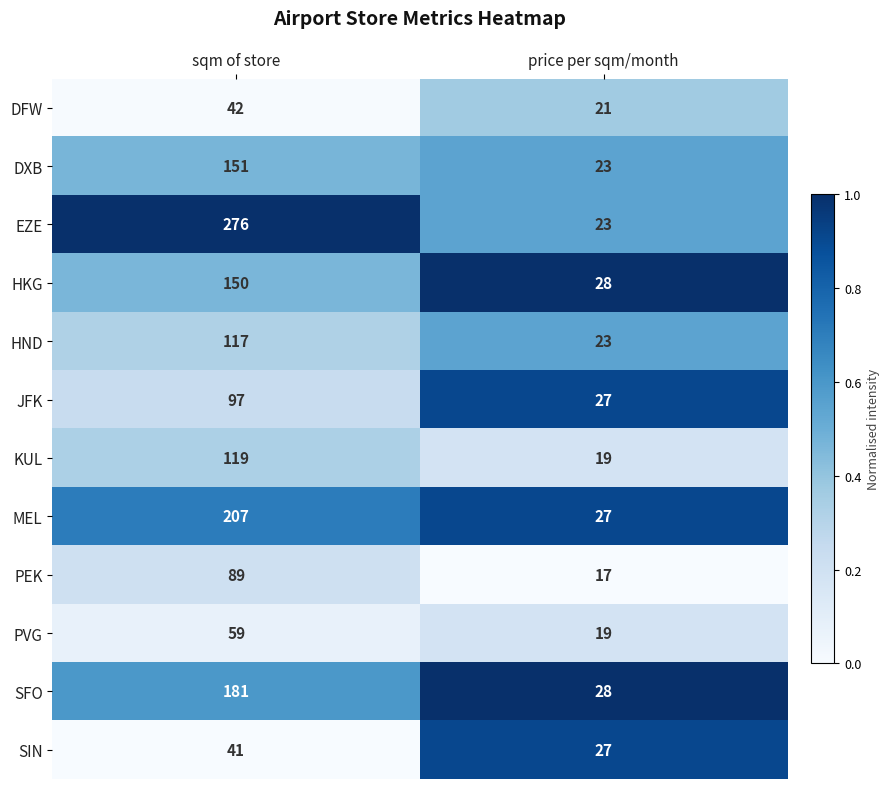

Which series has the widest spread of values?

EZE